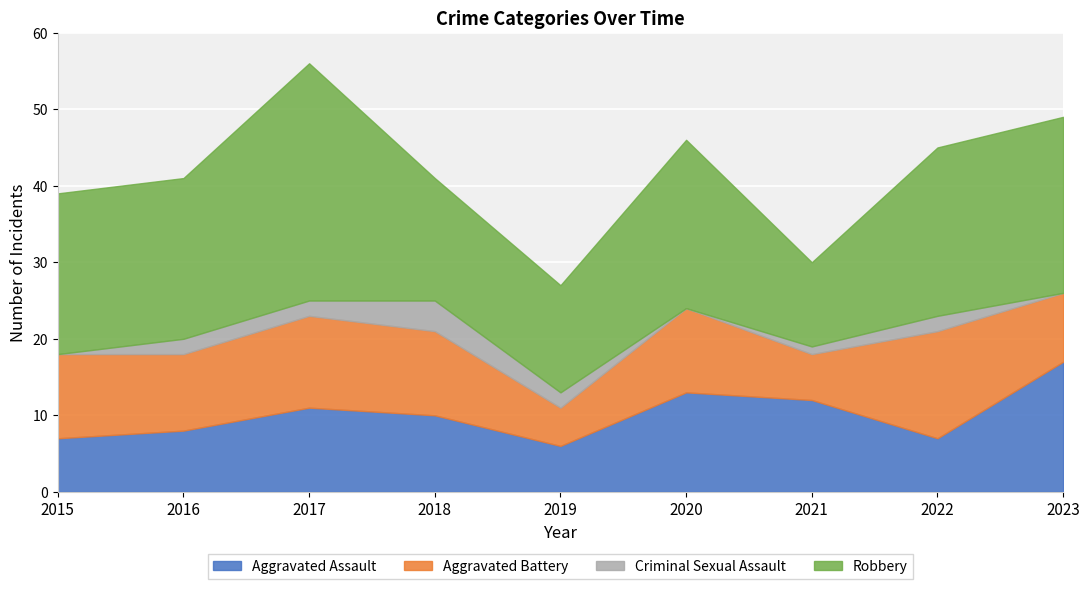

Reading left to right, transcribe all the data shown in this chart.

Aggravated Assault: 7	8	11	10	6	13	12	7	17
Aggravated Battery: 11	10	12	11	5	11	6	14	9
Criminal Sexual Assault: 0	2	2	4	2	0	1	2	0
Robbery: 21	21	31	16	14	22	11	22	23